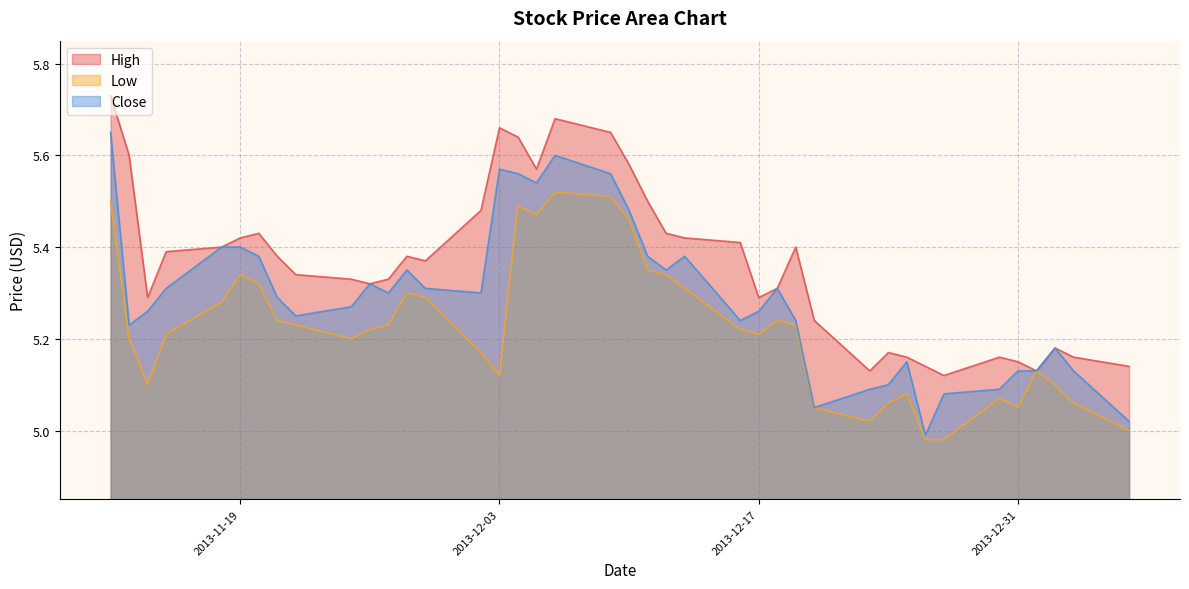

What is the spread (max minus min) of values at 2013-12-11?

0.2